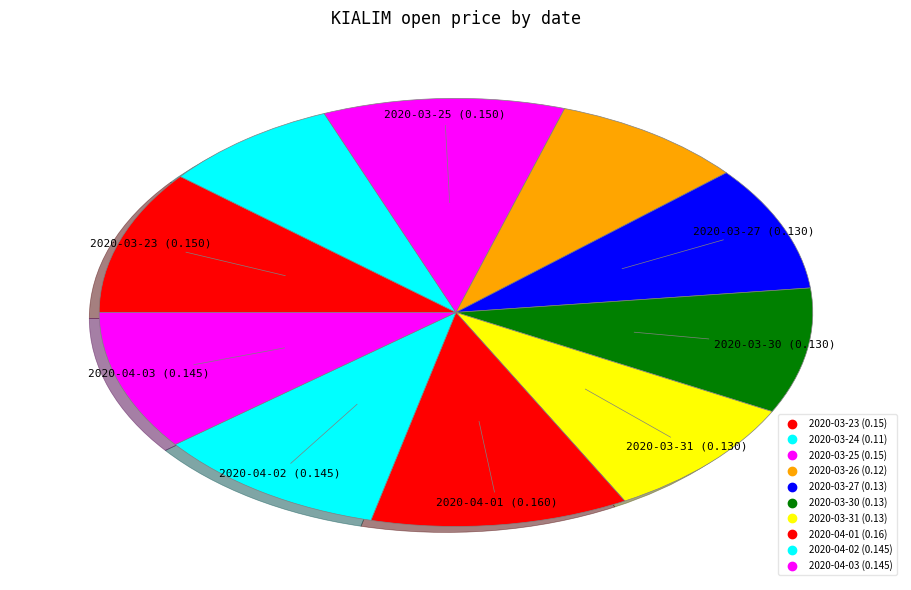

Rank the categories by value from lowest to highest.

2020-03-24, 2020-03-26, 2020-03-27, 2020-03-30, 2020-03-31, 2020-04-02, 2020-04-03, 2020-03-23, 2020-03-25, 2020-04-01